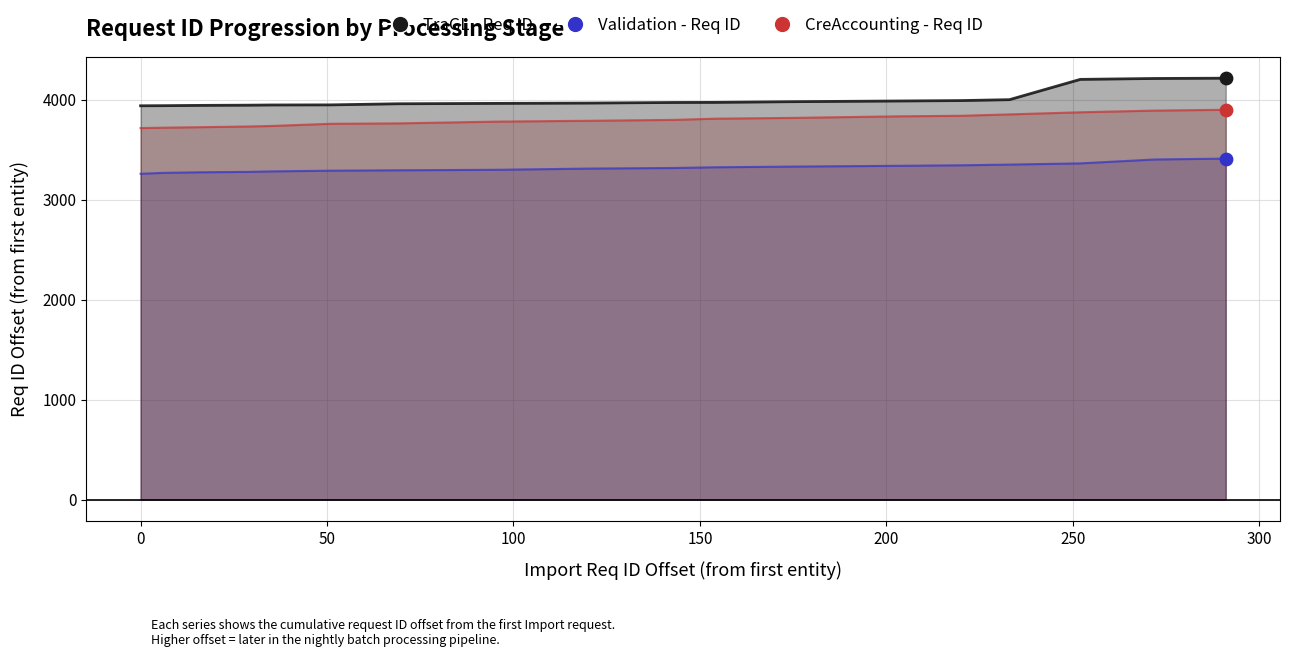

Which series reaches the maximum Y coordinate?

TraGL - Req ID